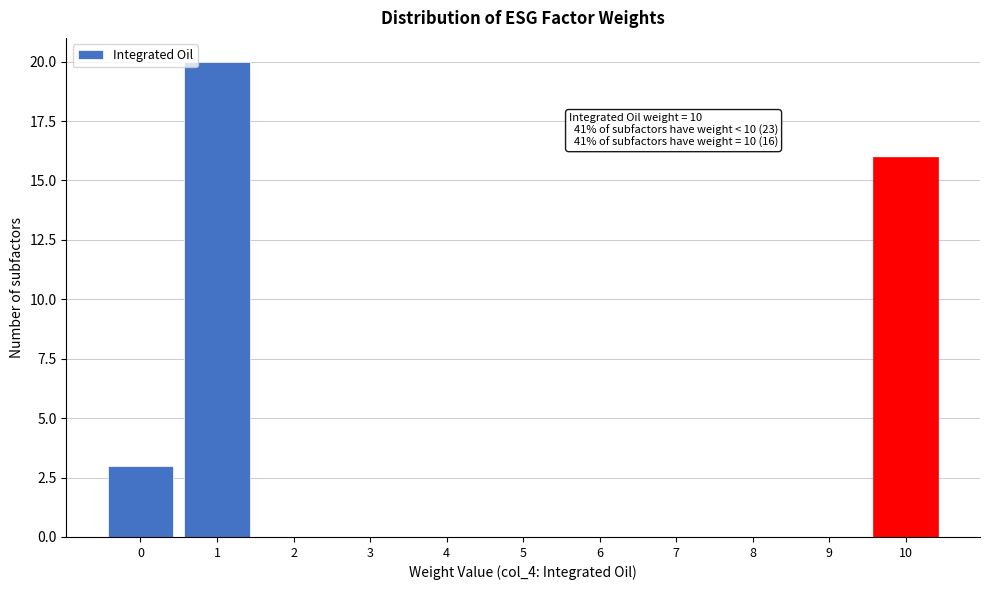

Over which range of the x-axis is the bar tallest?

0.5 to 1.5